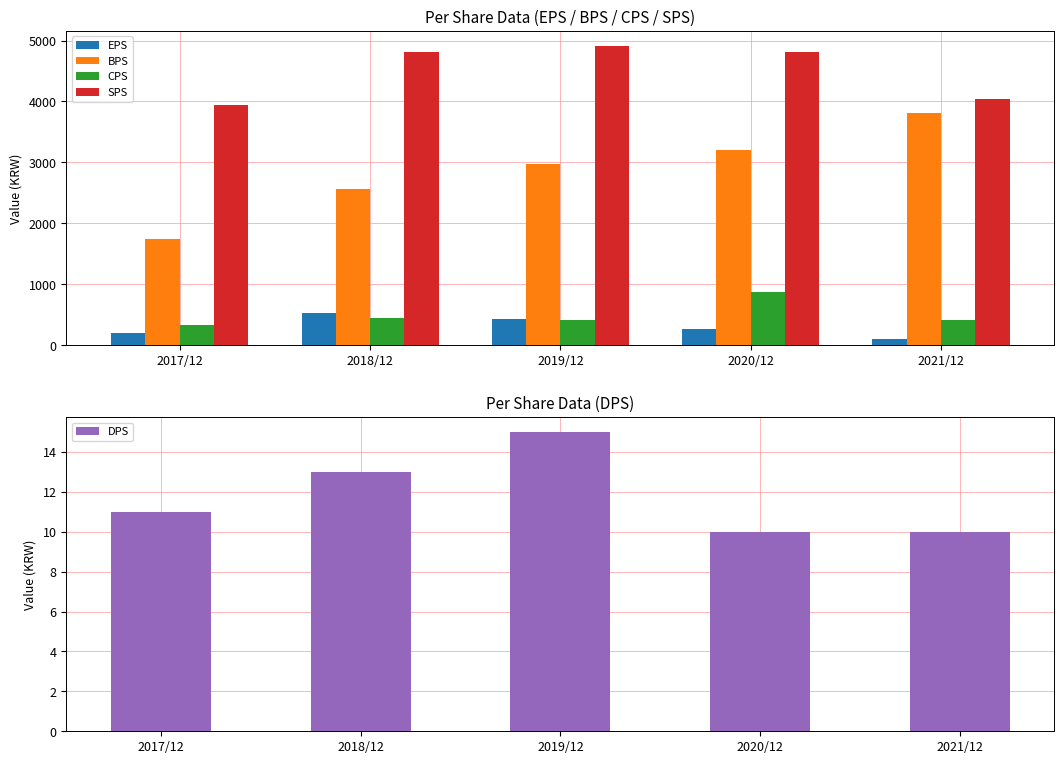

What is the value of the SPS bar at the 3rd from the left?

4913